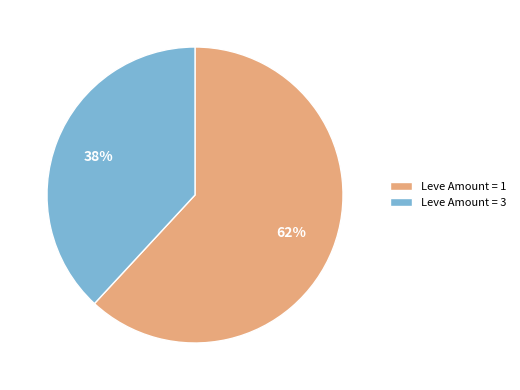

Approximately how many times larger is the value at Leve Amount = 3 compared to Leve Amount = 1?

0.6